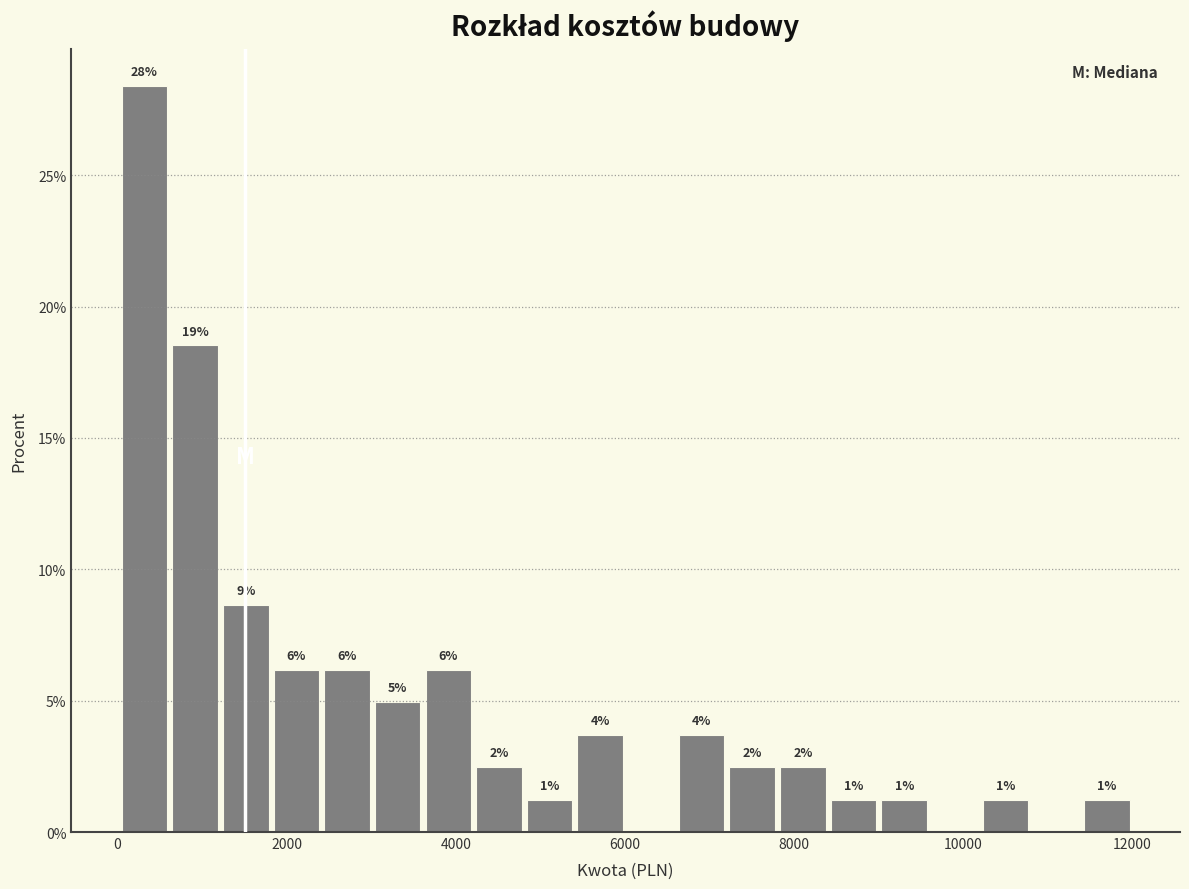

Around what value on the x-axis is the tallest bar? Give the approximate position of its centre, as read against the axis.

400